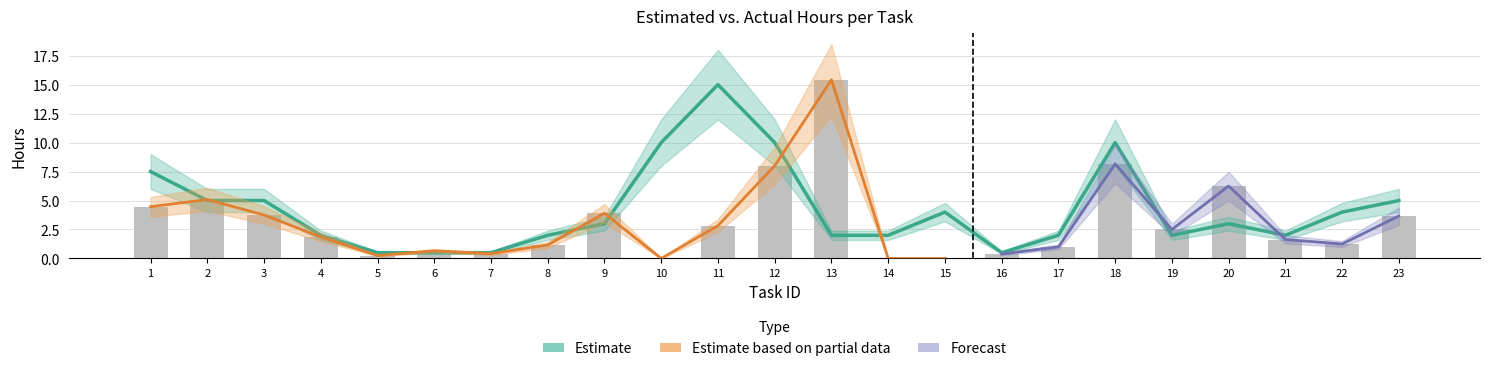

What is the difference between the Total Estimated Hours values at 1 and 11?

7.5